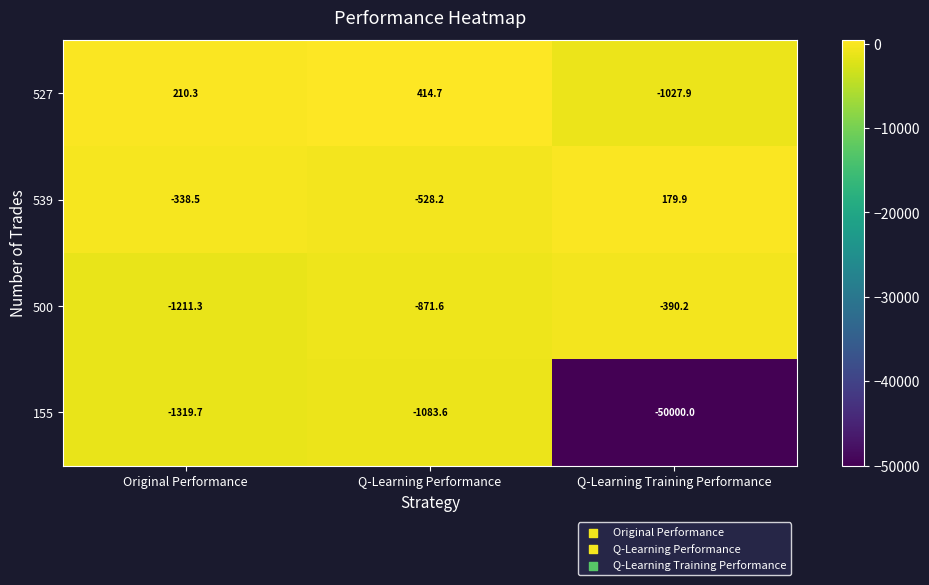

How many categories are shown in the chart?

3